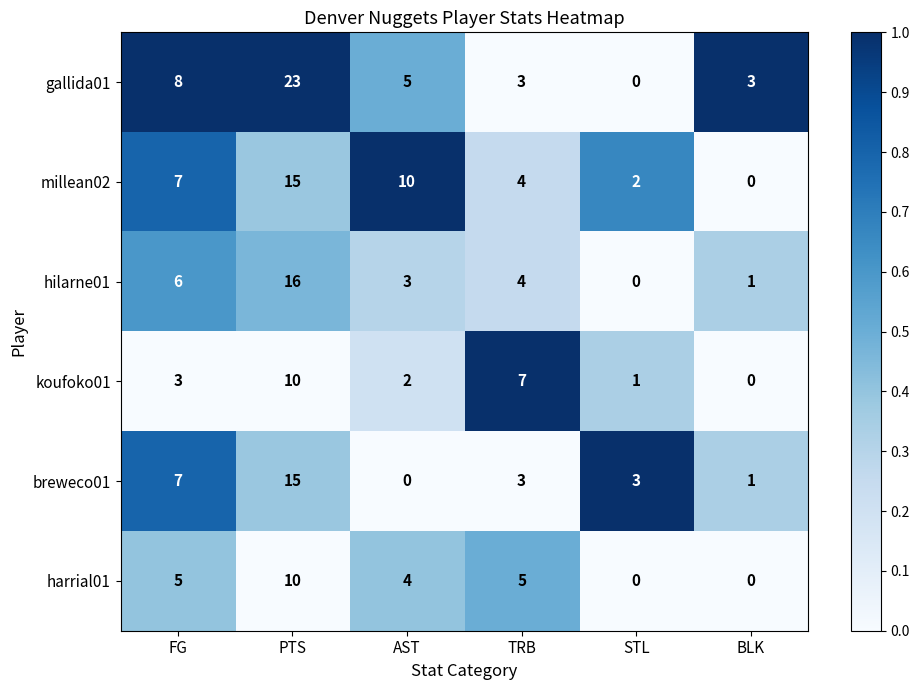

List the labels in order of koufoko01 value, largest first.

PTS, TRB, FG, AST, STL, BLK